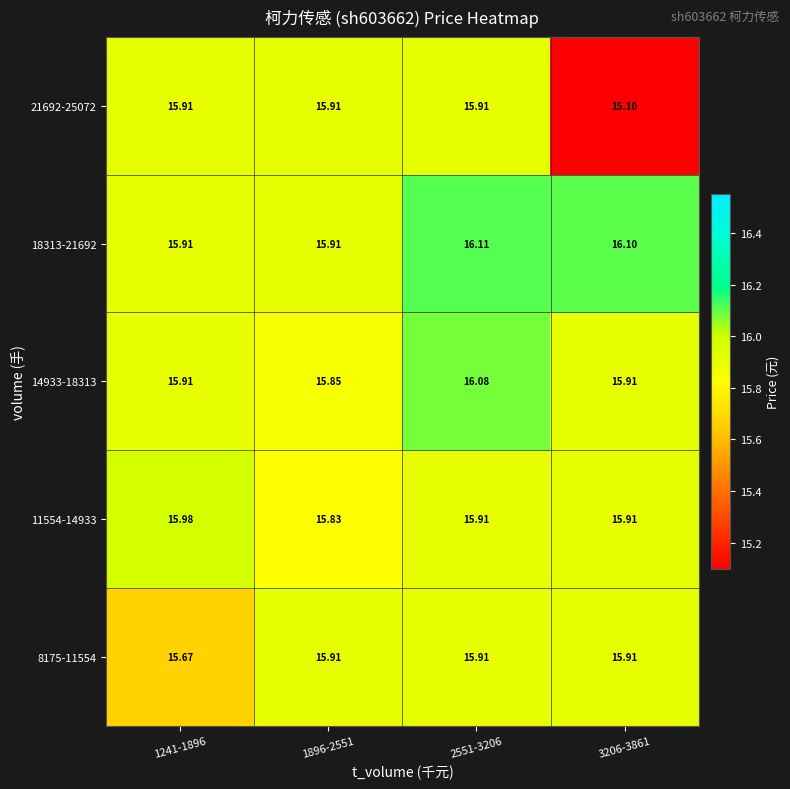

Which series changed the most between 1896-2551 and 3206-3861?

21692-25072